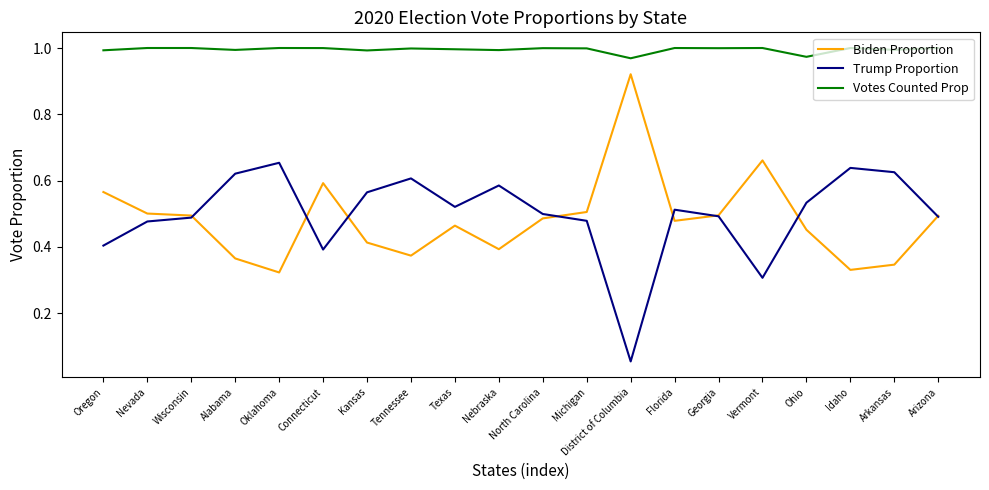

What position from the right is Georgia?

6